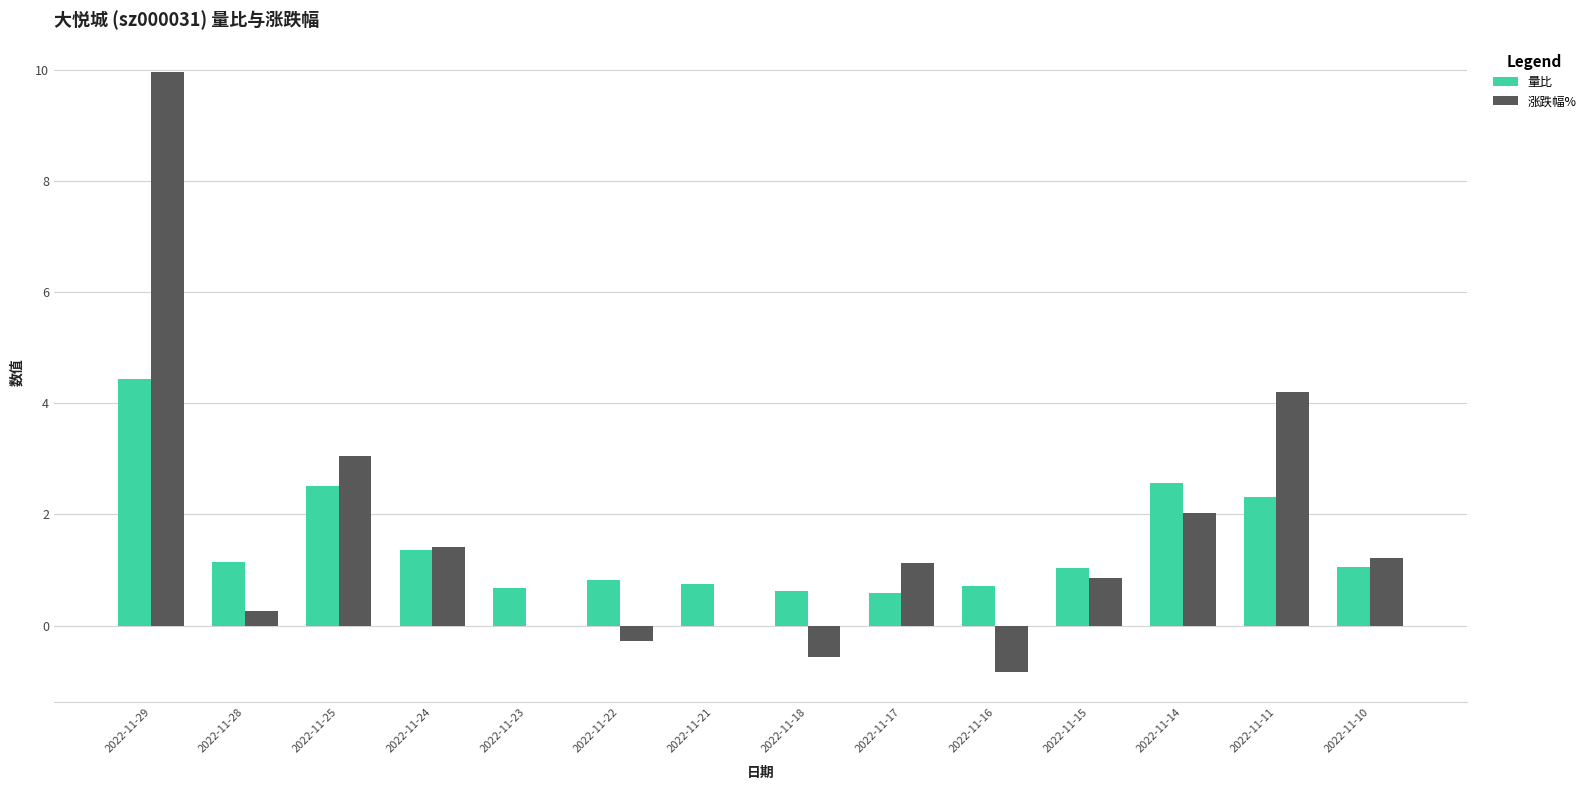

Which series has the largest total across all categories?

涨跌幅%